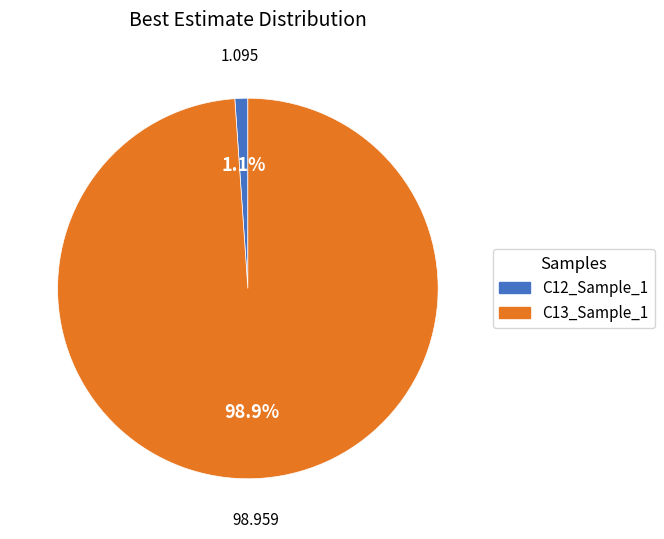

Is it true that C12_Sample_1 is 9% of the pie?

False